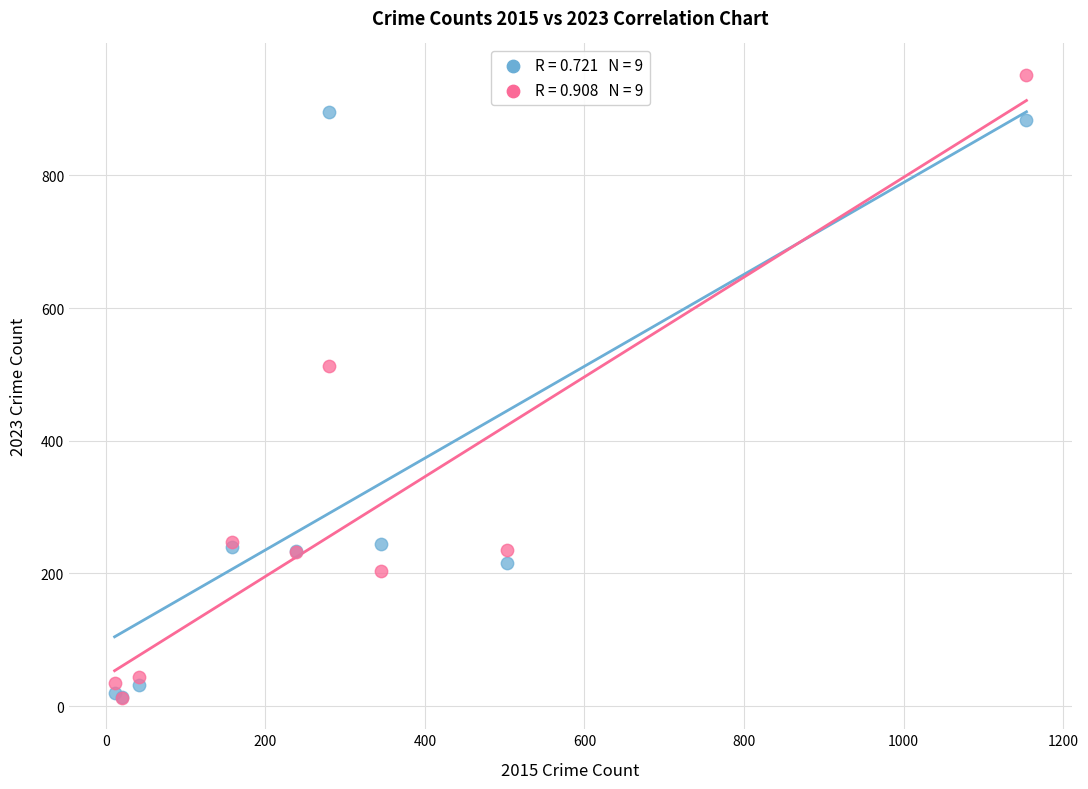

Across all series, what Y value is closest to 482?

512